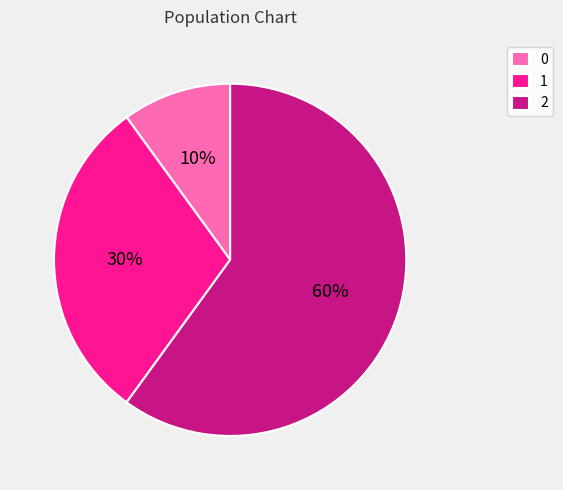

Rank the categories by value from highest to lowest.

2, 1, 0